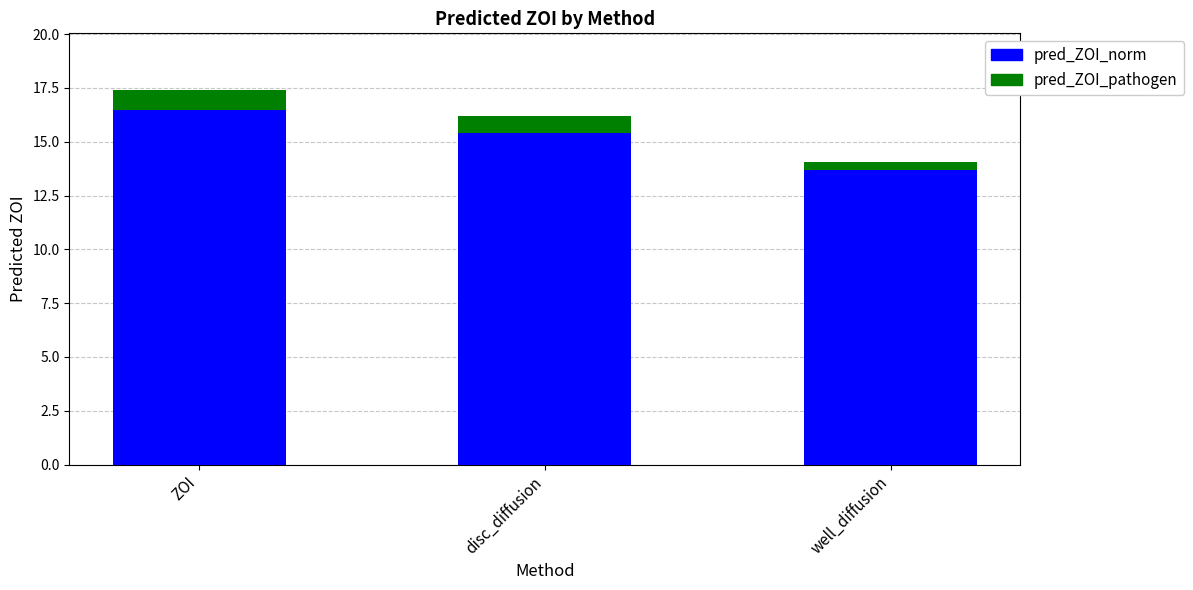

At which category is the sum across all series the highest?

ZOI